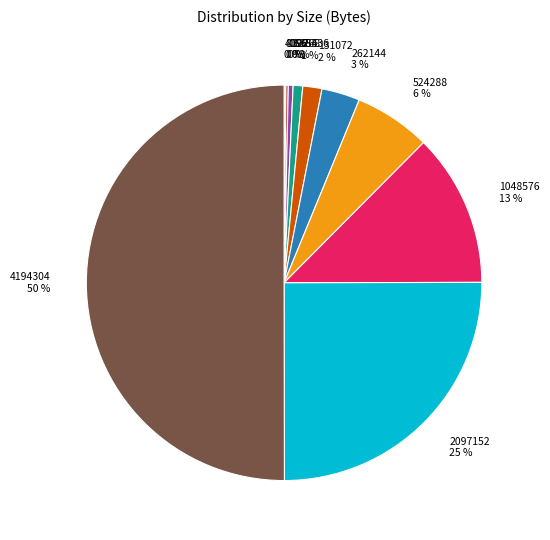

What is the ratio of the value at 65536 to the value at 131072?

0.5